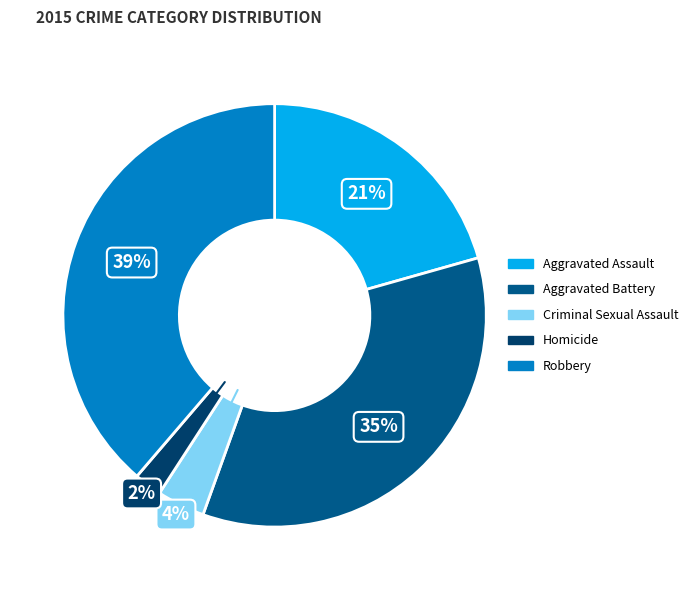

Is there any slice that represents more than half of the pie?

No